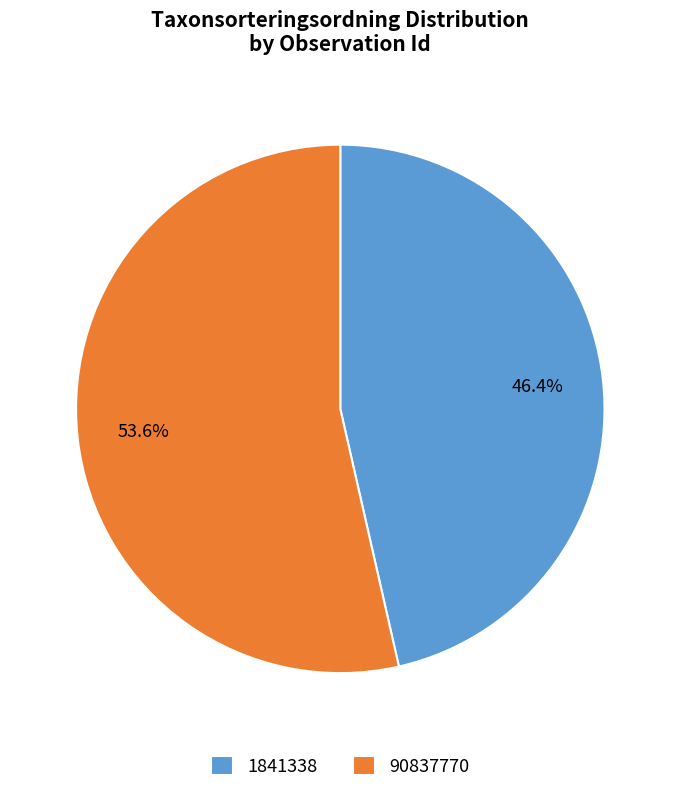

Which category has the biggest portion of the pie?

90837770